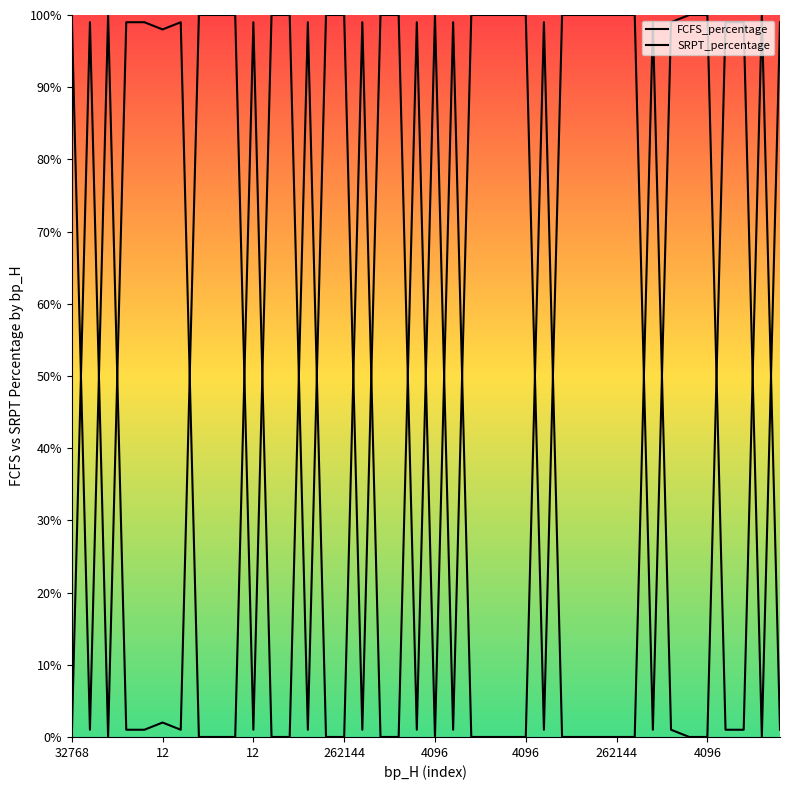

How many times do SRPT_percentage and FCFS_percentage cross each other?

21